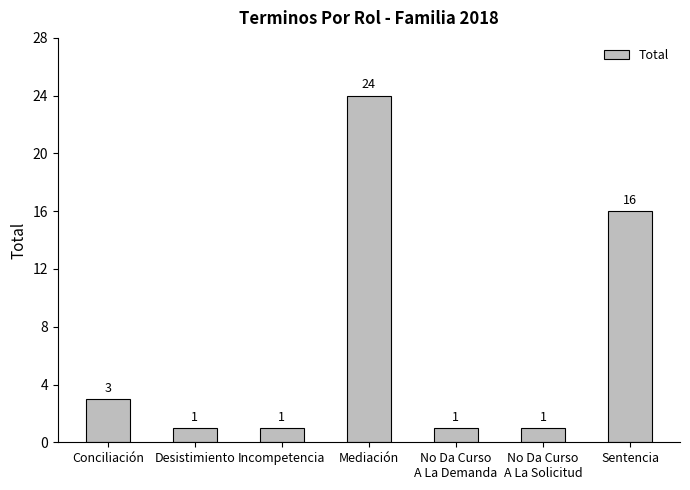

Is it true that the value at Incompetencia is 1?

True